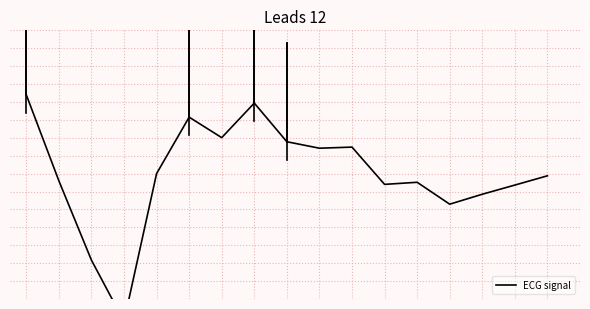

At which category does the chart reach its minimum across all series?

3